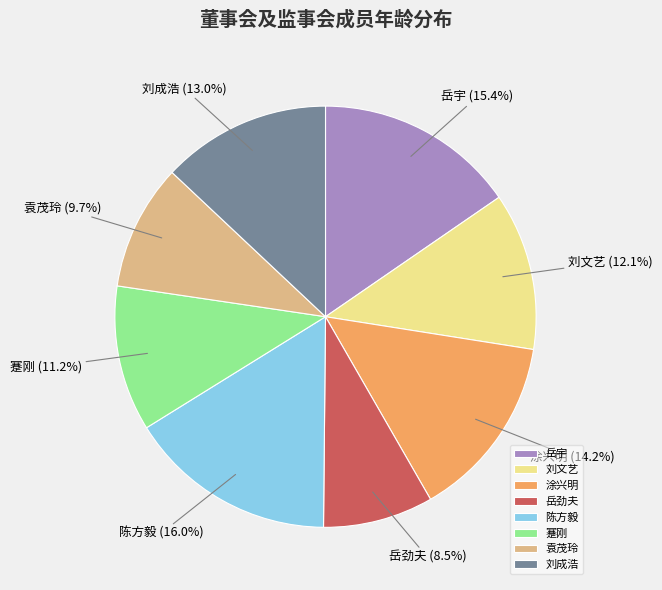

Is it true that 岳宇 is 15% of the pie?

True